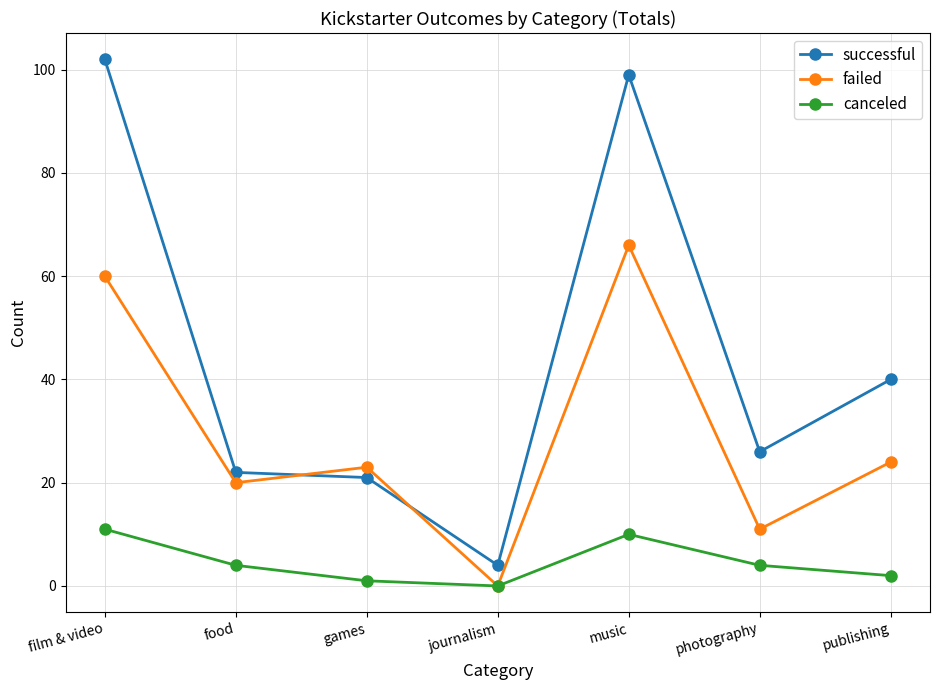

Rank the series by their average value, from highest to lowest.

successful, failed, canceled